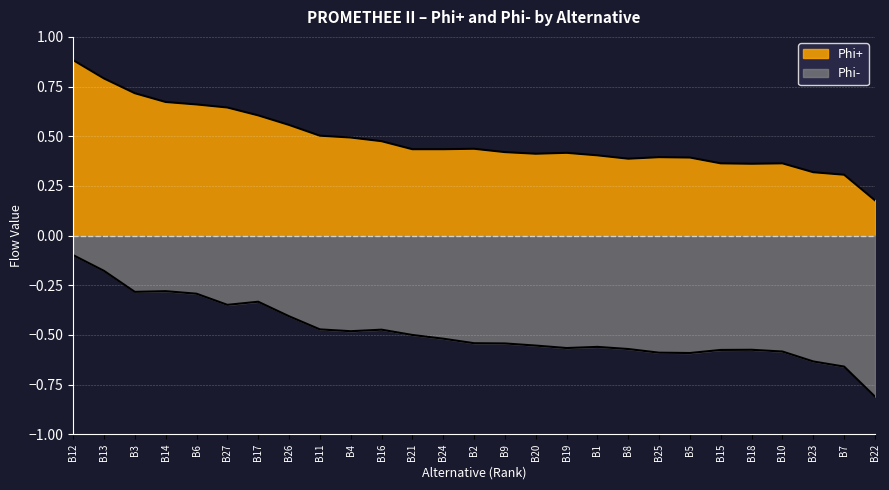

What is the difference between the Phi- values at B23 and B10?

0.1